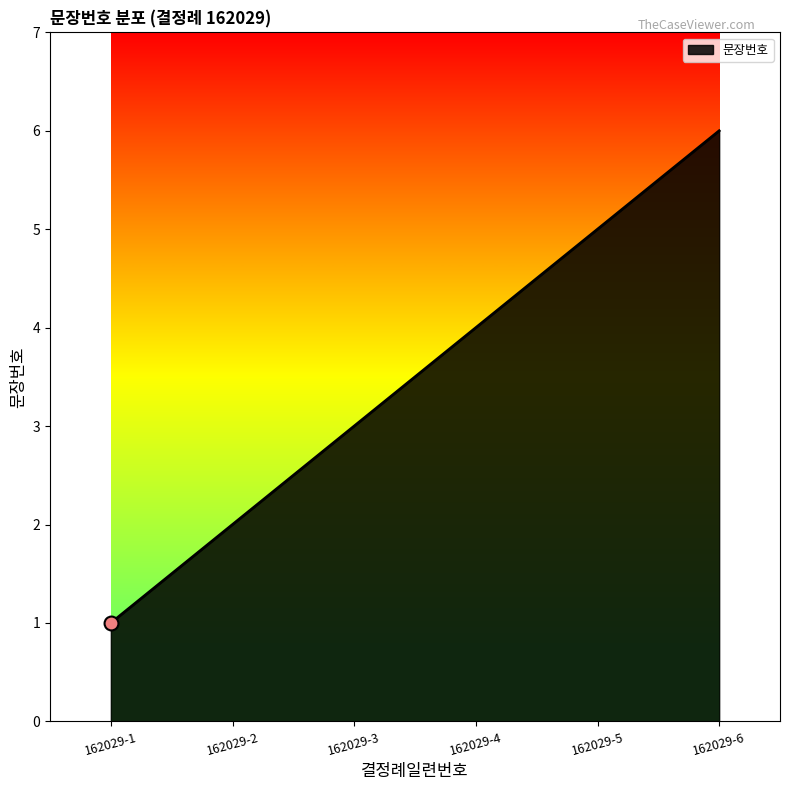

What is the change in value from 162029-2 to 162029-5?

+3